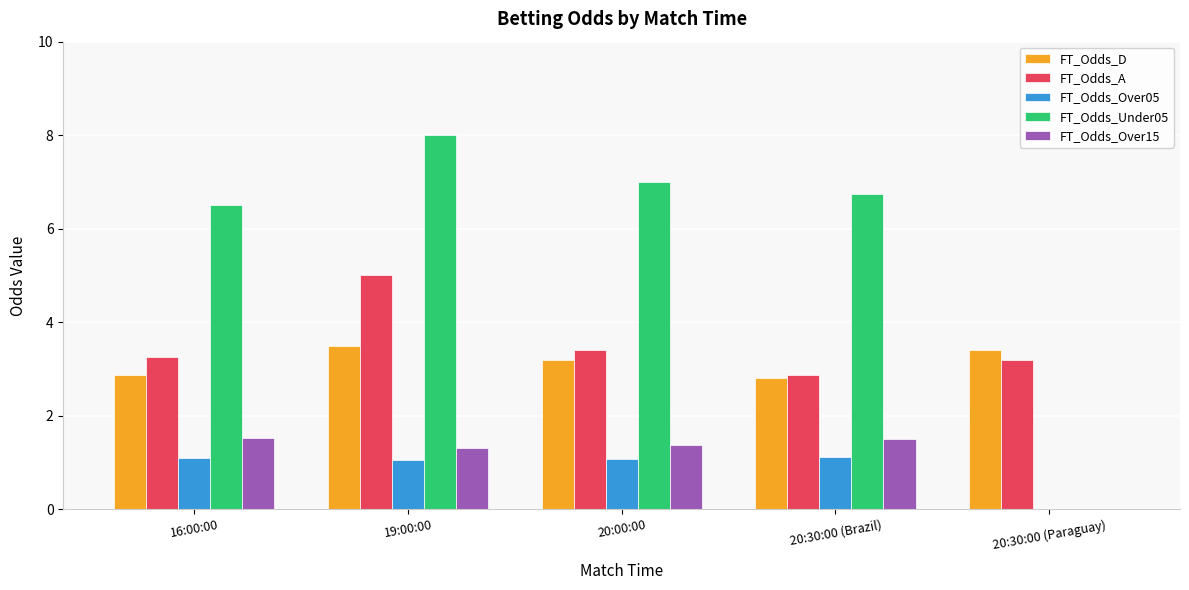

True or false: FT_Odds_Over05 has a value of 1.5 at 20:00:00.

False